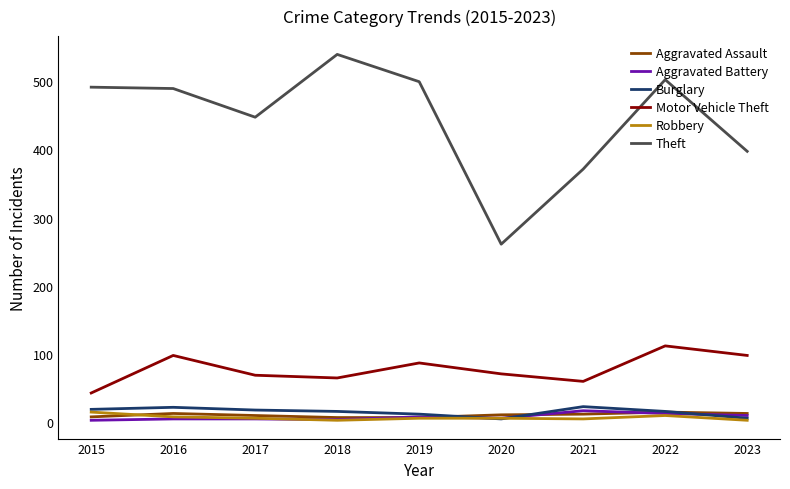

Which series has the largest range (max minus min)?

Theft